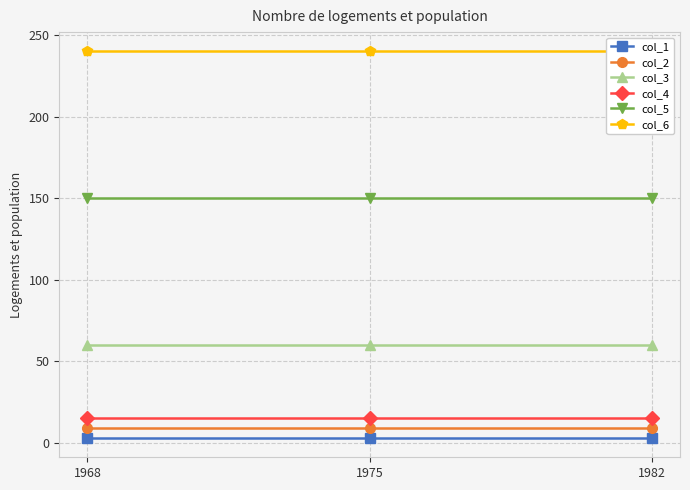

Which series has the largest total across all categories?

col_6